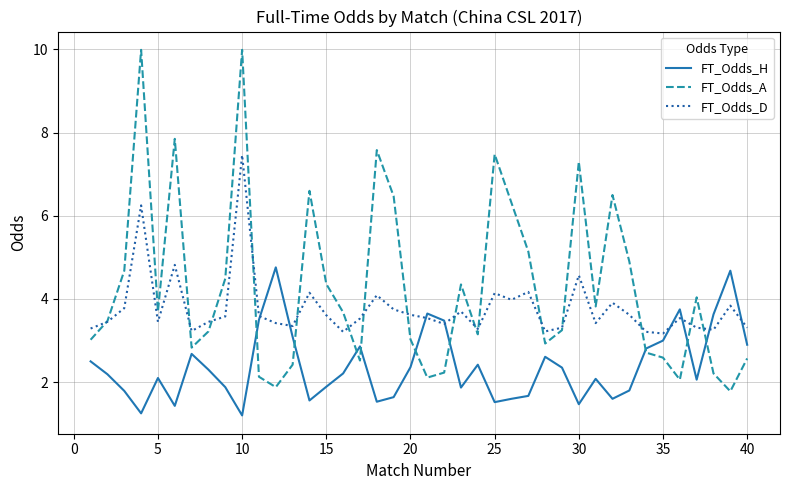

What is the minimum value shown in the chart?

1.2